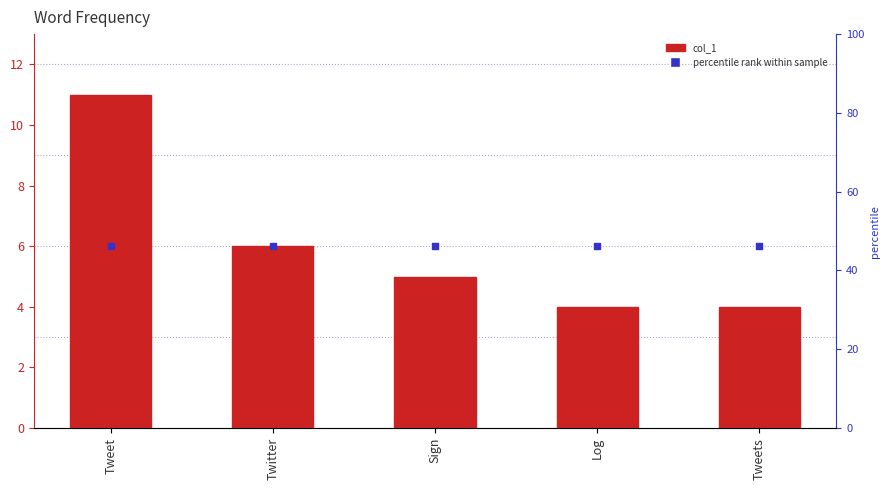

What are all the series names shown in the legend?

col_1, percentile rank within sample